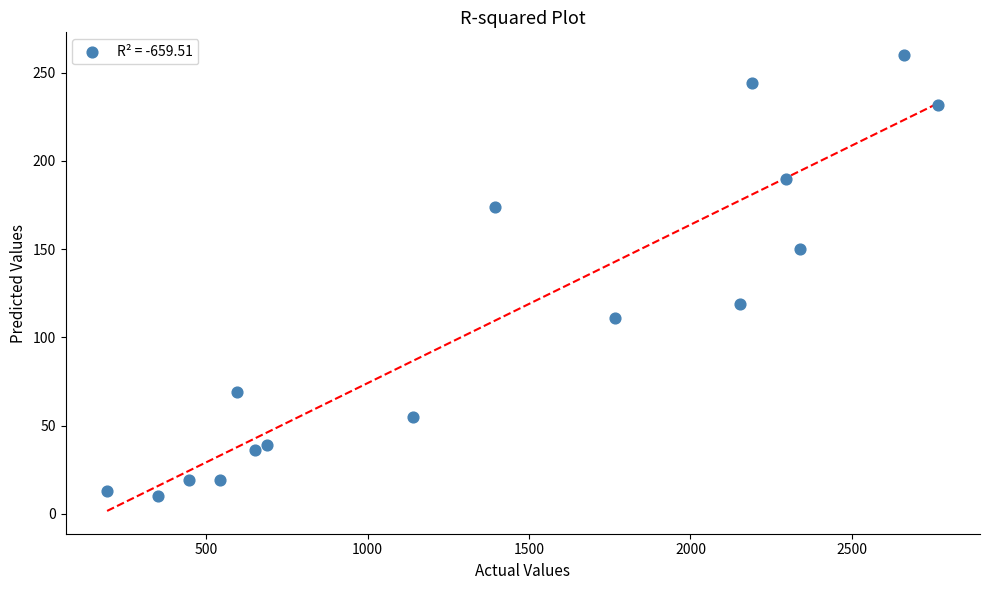

What is the range of X values (max minus min)?

2575